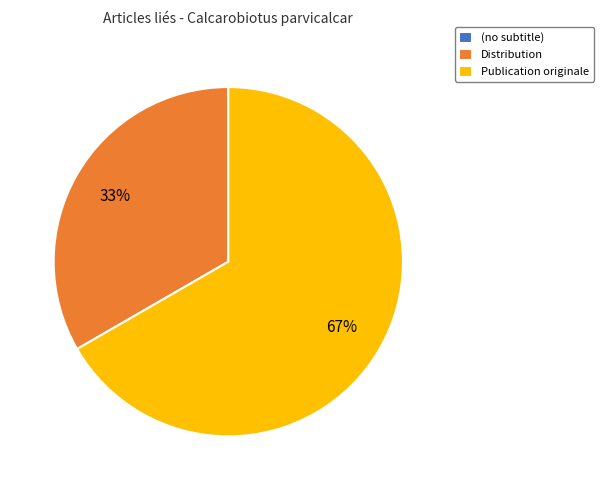

Is it true that Publication originale is 67% of the pie?

True